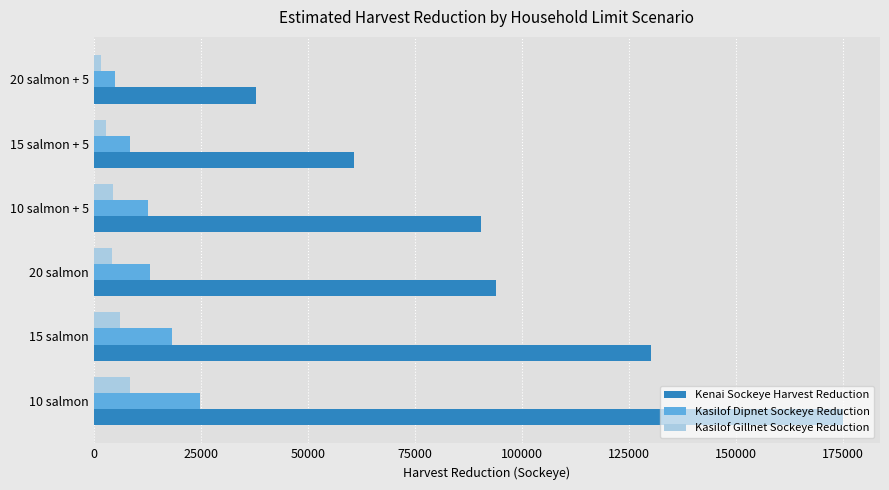

What is the maximum value shown in the chart?

174936.3